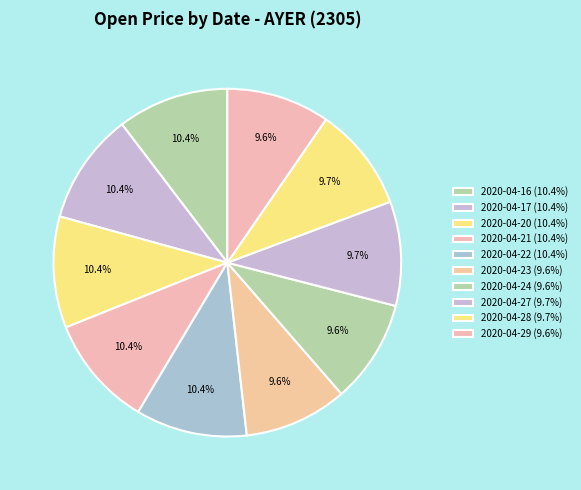

Is it true that 2020-04-20 is 10% of the pie?

True